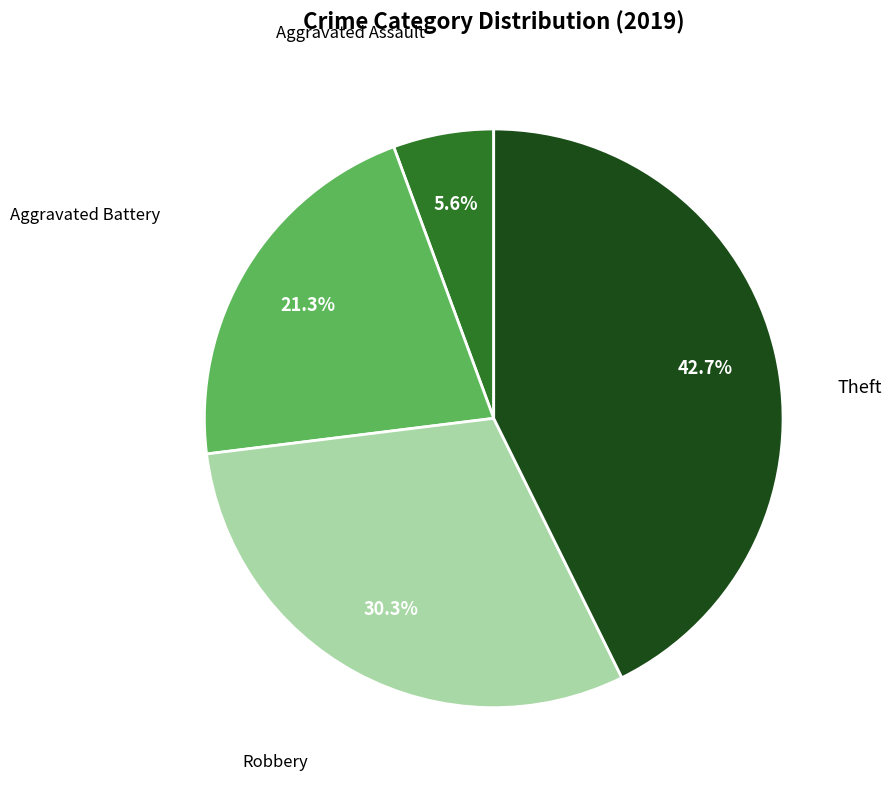

Is there a majority slice in this chart?

No